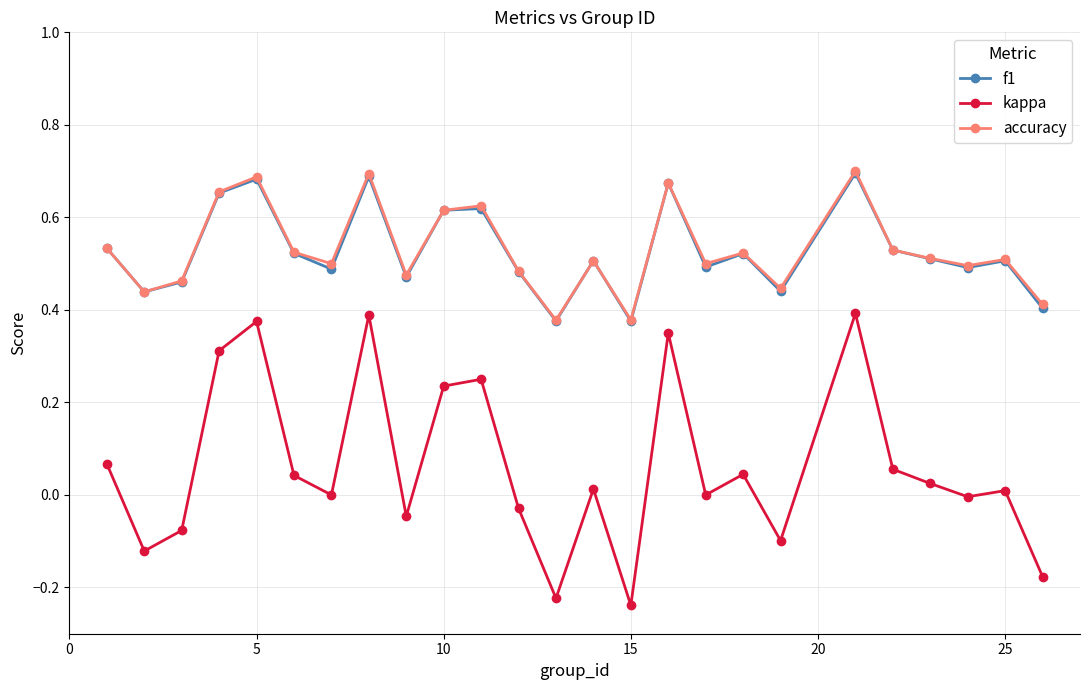

Which series has the widest spread of values?

kappa